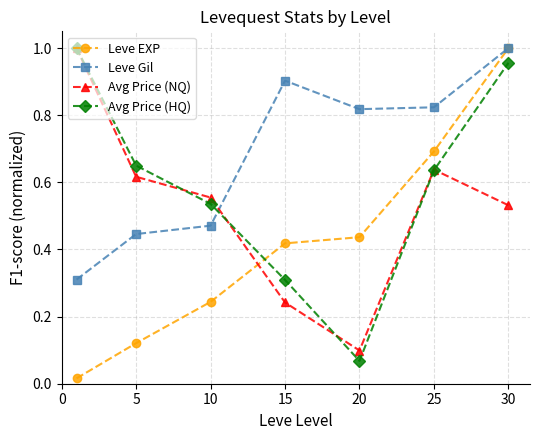

True or false: Leve Gil and Avg Price (NQ) cross at least once.

True